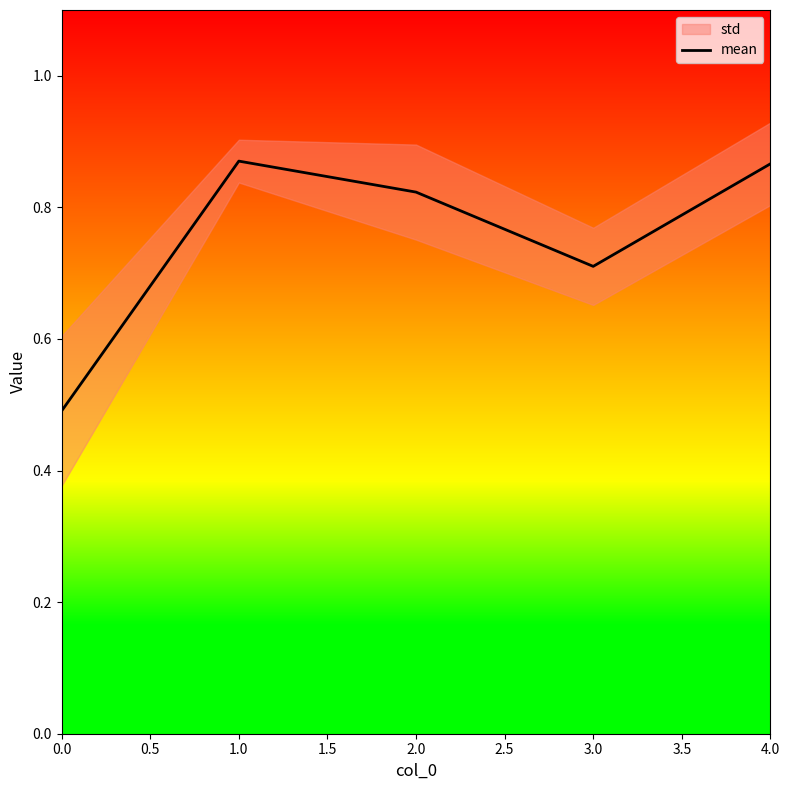

What is the lowest value of the mean series?

0.5